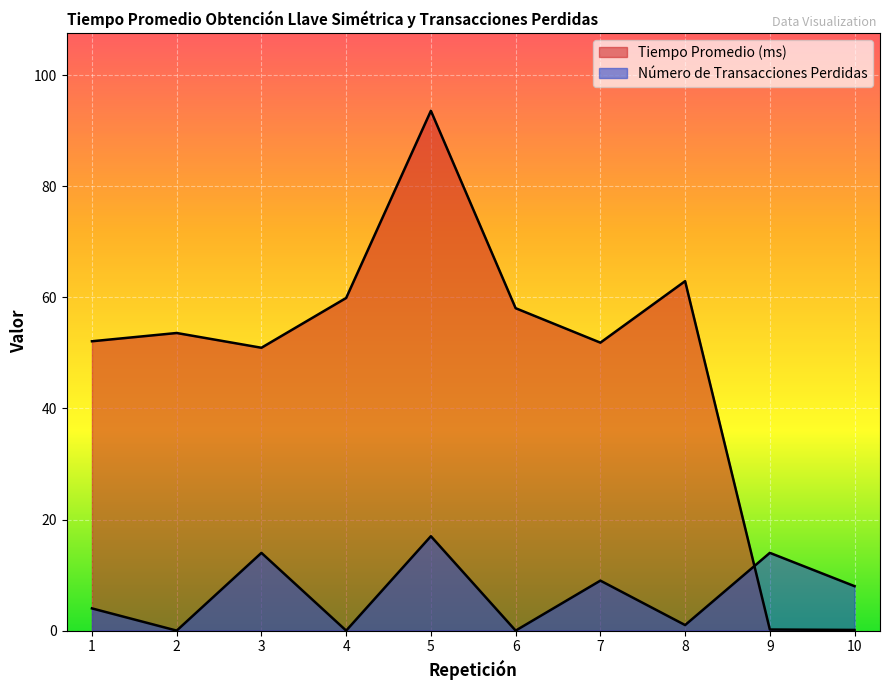

At which category does Número de Transacciones Perdidas reach its first local peak?

3